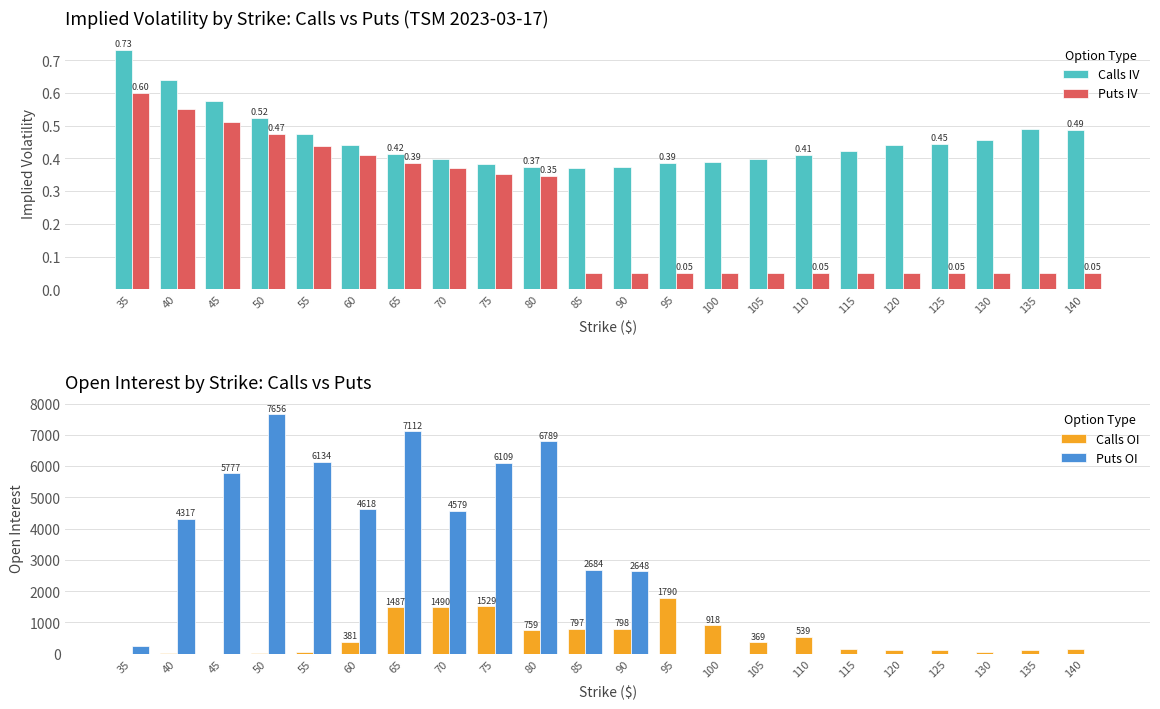

Reading left to right, list all the values displayed in this chart.

Calls IV: 0.7	0.6	0.6	0.5	0.5	0.4	0.4	0.4	0.4	0.4	0.4	0.4	0.4	0.4	0.4	0.4	0.4	0.4	0.4	0.5	0.5	0.5
Puts IV: 0.6	0.6	0.5	0.5	0.4	0.4	0.4	0.4	0.4	0.3	0.1	0.1	0.1	0.1	0.1	0.1	0.1	0.1	0.1	0.1	0.1	0.1
Calls OI: 3.0	22.0	1.0	12.0	50.0	381.0	1487.0	1490.0	1529.0	759.0	797.0	798.0	1790.0	918.0	369.0	539.0	148.0	124.0	123.0	72.0	128.0	144.0
Puts OI: 245.0	4317.0	5777.0	7656.0	6134.0	4618.0	7112.0	4579.0	6109.0	6789.0	2684.0	2648.0	5.0	3.0	0.0	0.0	0.0	0.0	0.0	0.0	0.0	0.0